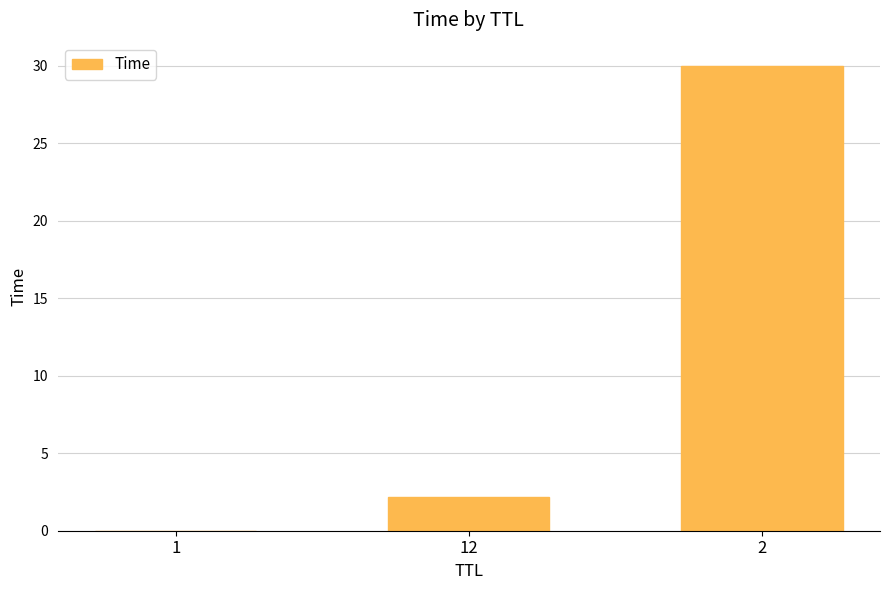

Which category has the highest value across all series?

2